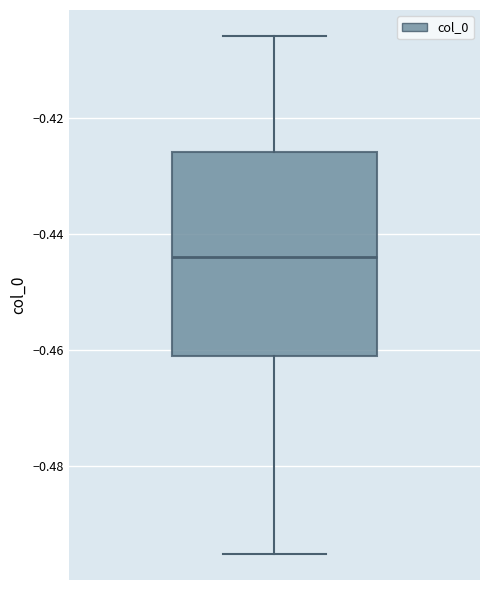

Transcribe this box plot: give where the median line is, the range the box spans, and where the two whiskers end, as read against the y-axis. The values are not printed on the chart, so give them approximately, as read against the axis.

median -0.444, box -0.462 to -0.426, whiskers -0.496 to -0.406